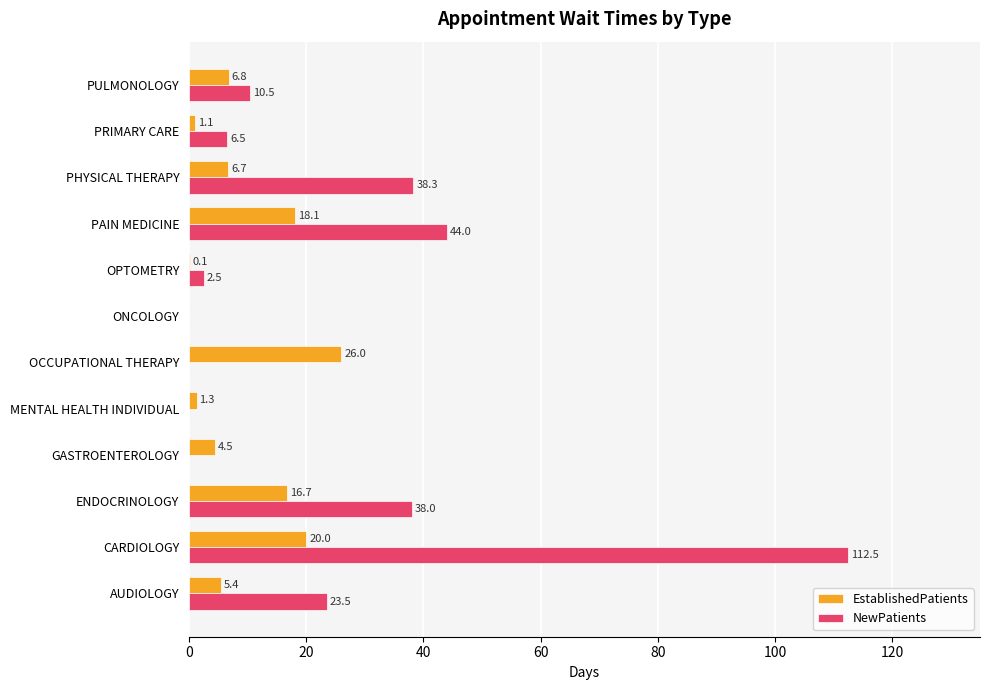

What are all the series names shown in the legend?

EstablishedPatients, NewPatients